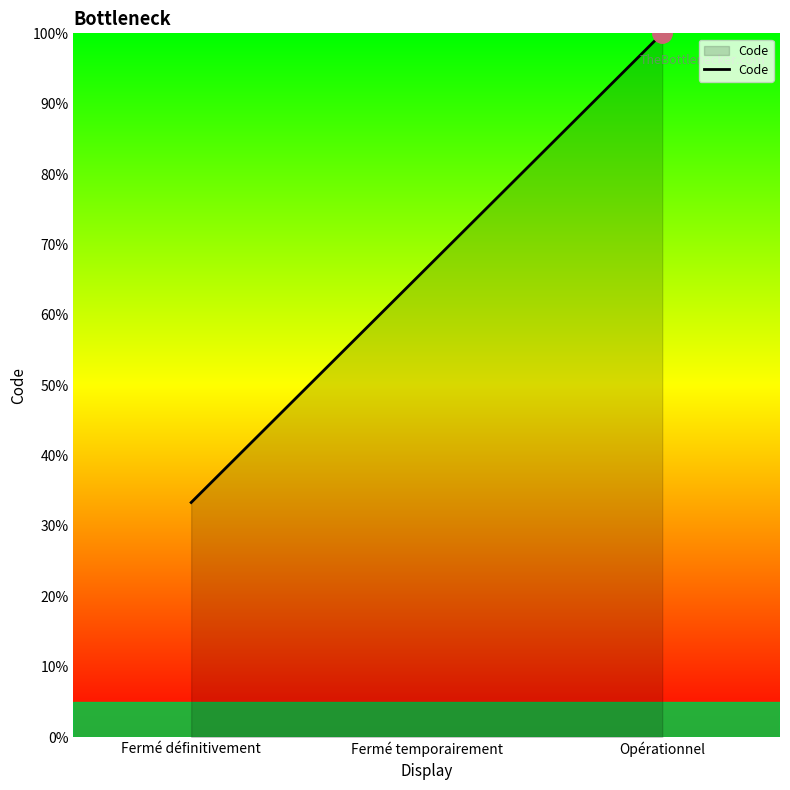

What is the ratio of the value at Fermé définitivement to the value at Fermé temporairement?

0.5